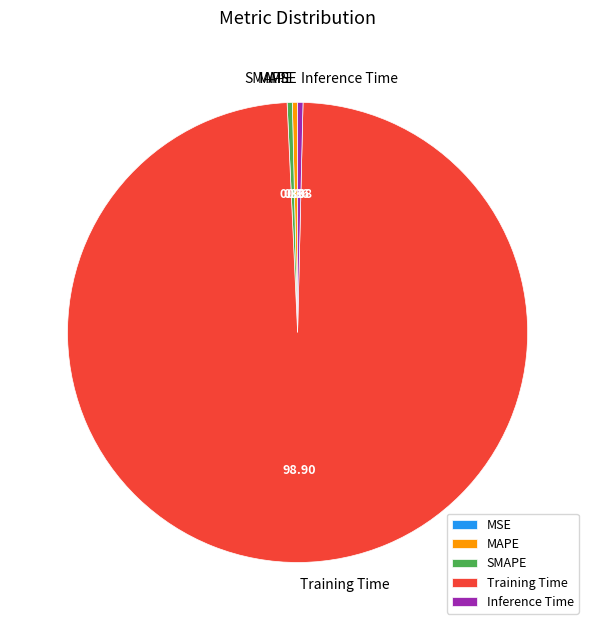

Between MAPE and Training Time, which is larger?

Training Time